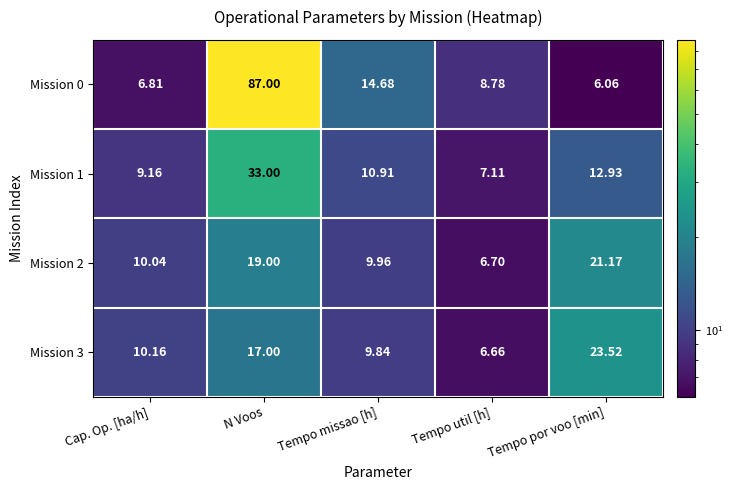

Which category has the highest value across all series?

N Voos